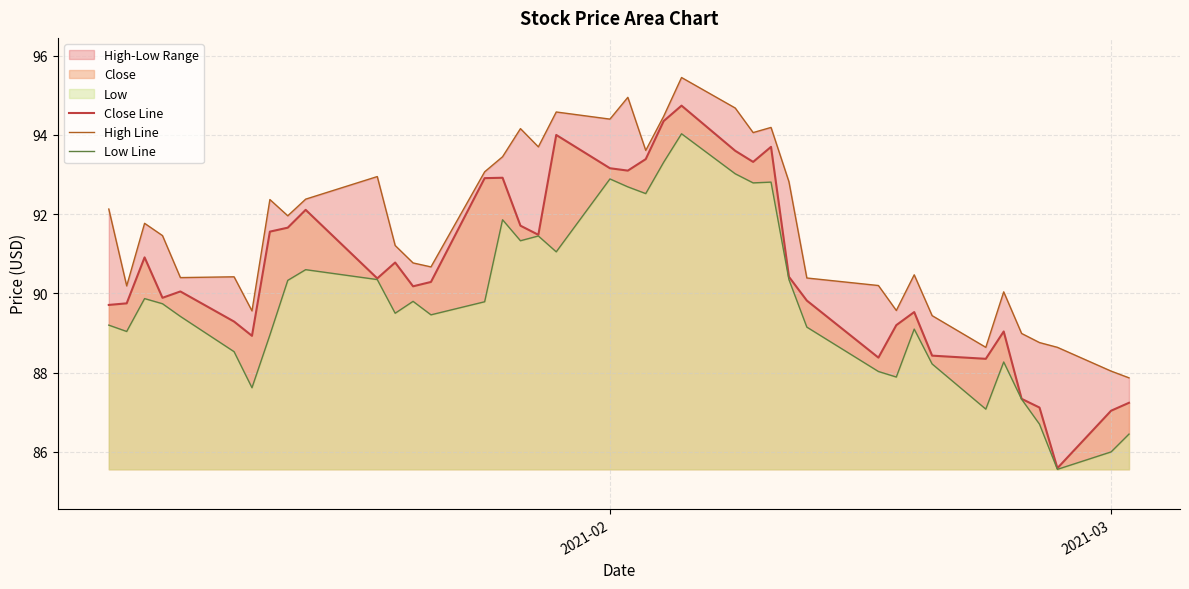

What is the highest value of the Close Line series?

94.7